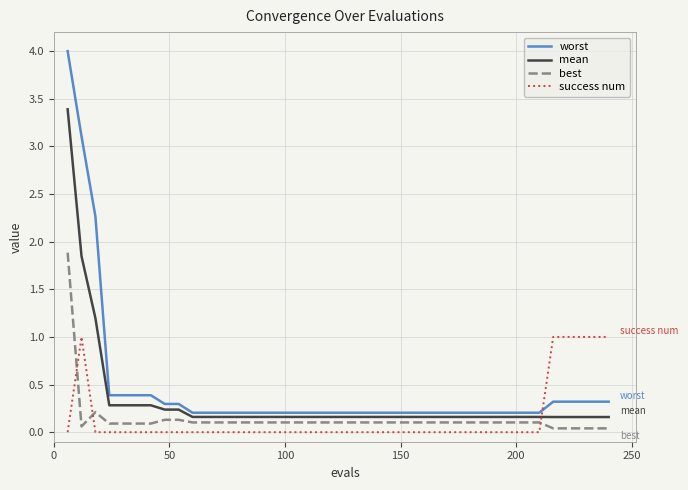

True or false: worst and success num intersect in this chart.

True